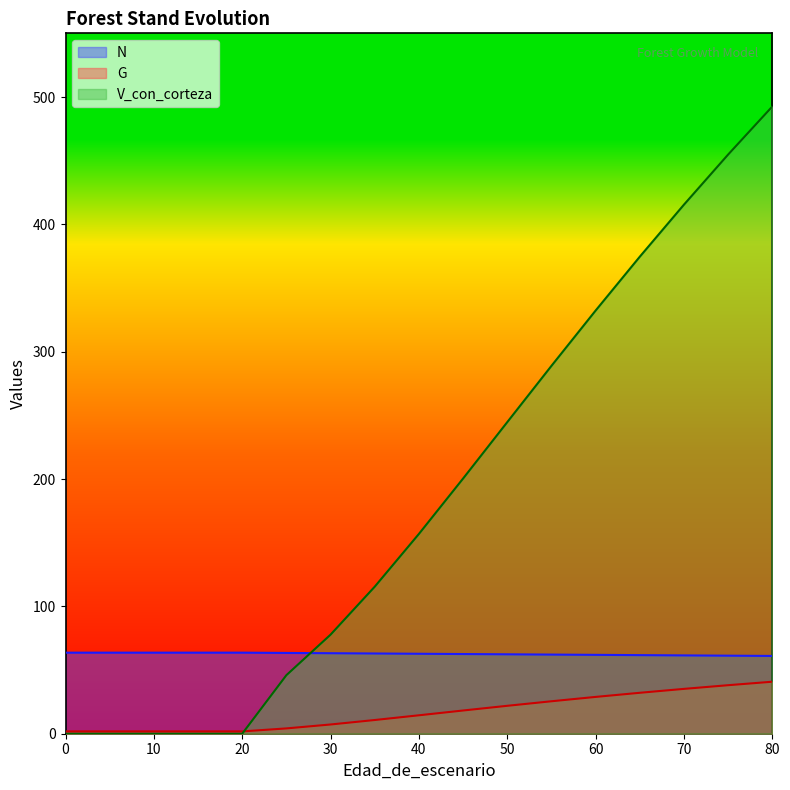

What value does the N series have at 35?

63.0